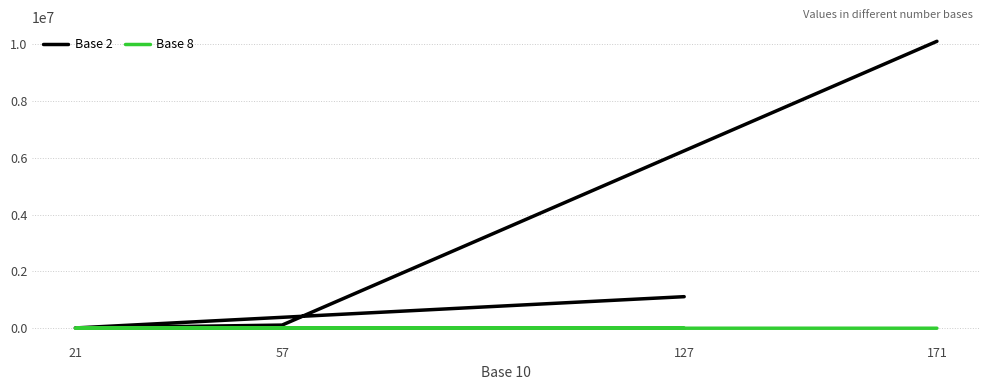

True or false: Base 2 and Base 8 intersect in this chart.

False